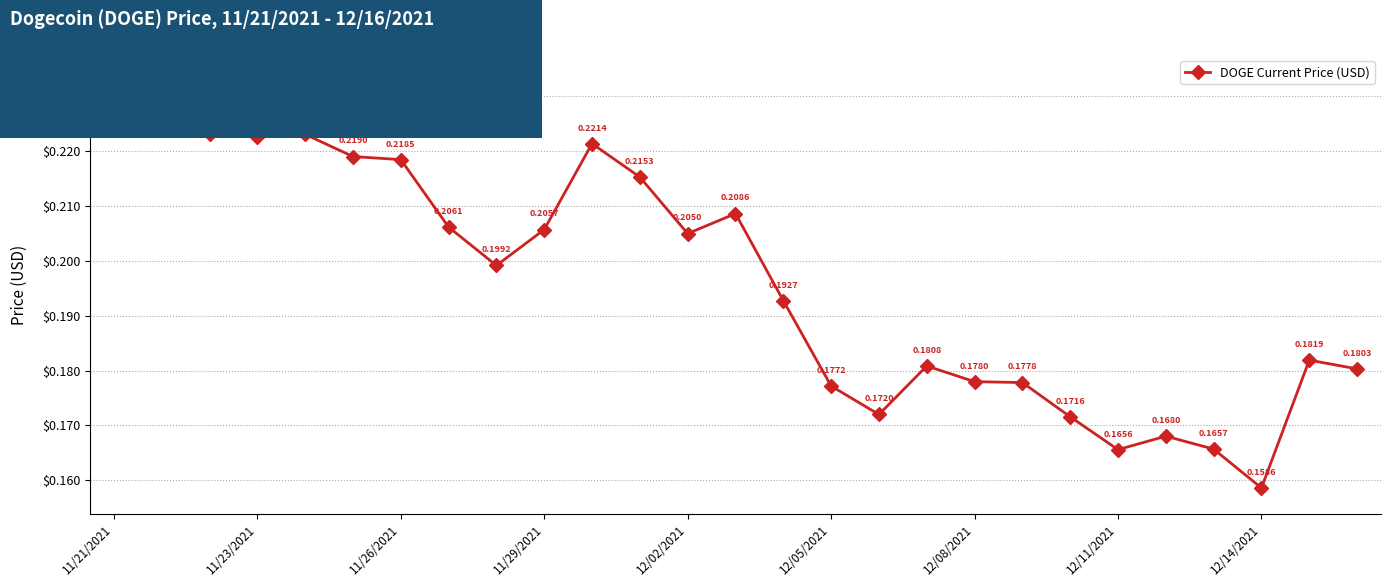

How many points are higher than both their immediate neighbors (excluding endpoints)?

6